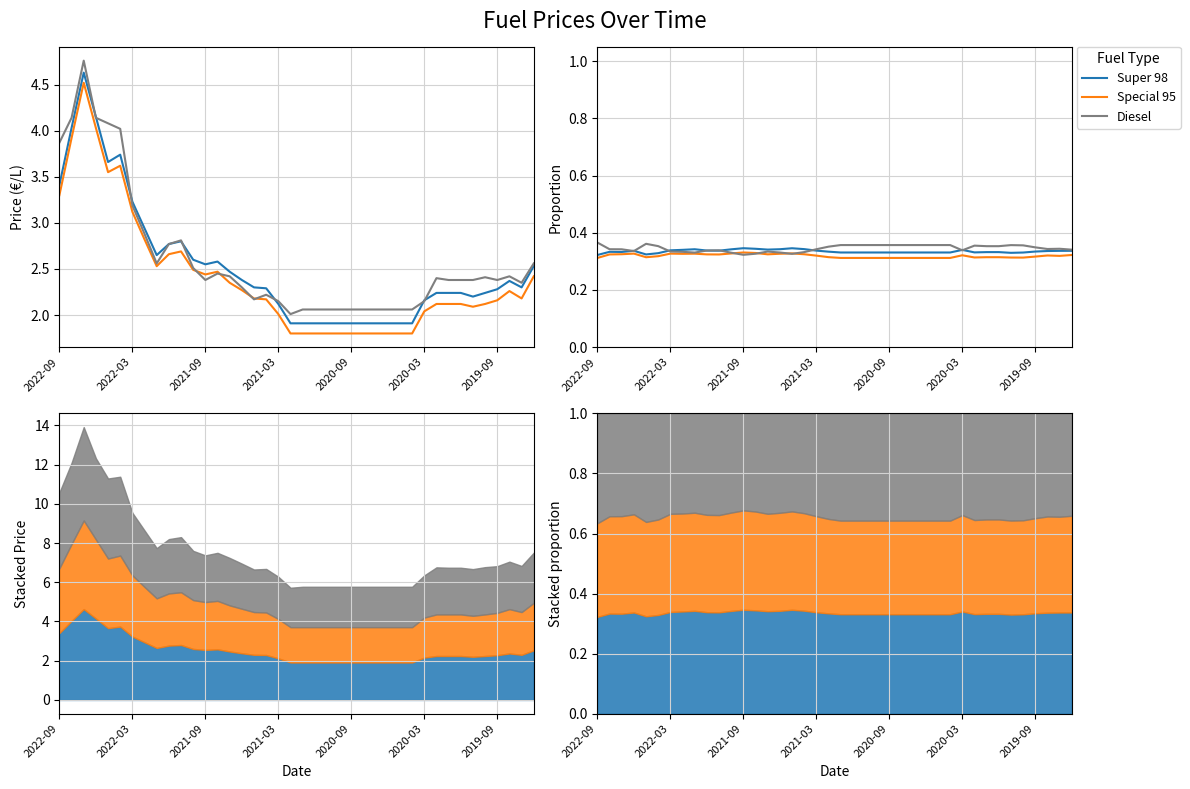

How many interior local peaks does the Diesel series have?

6